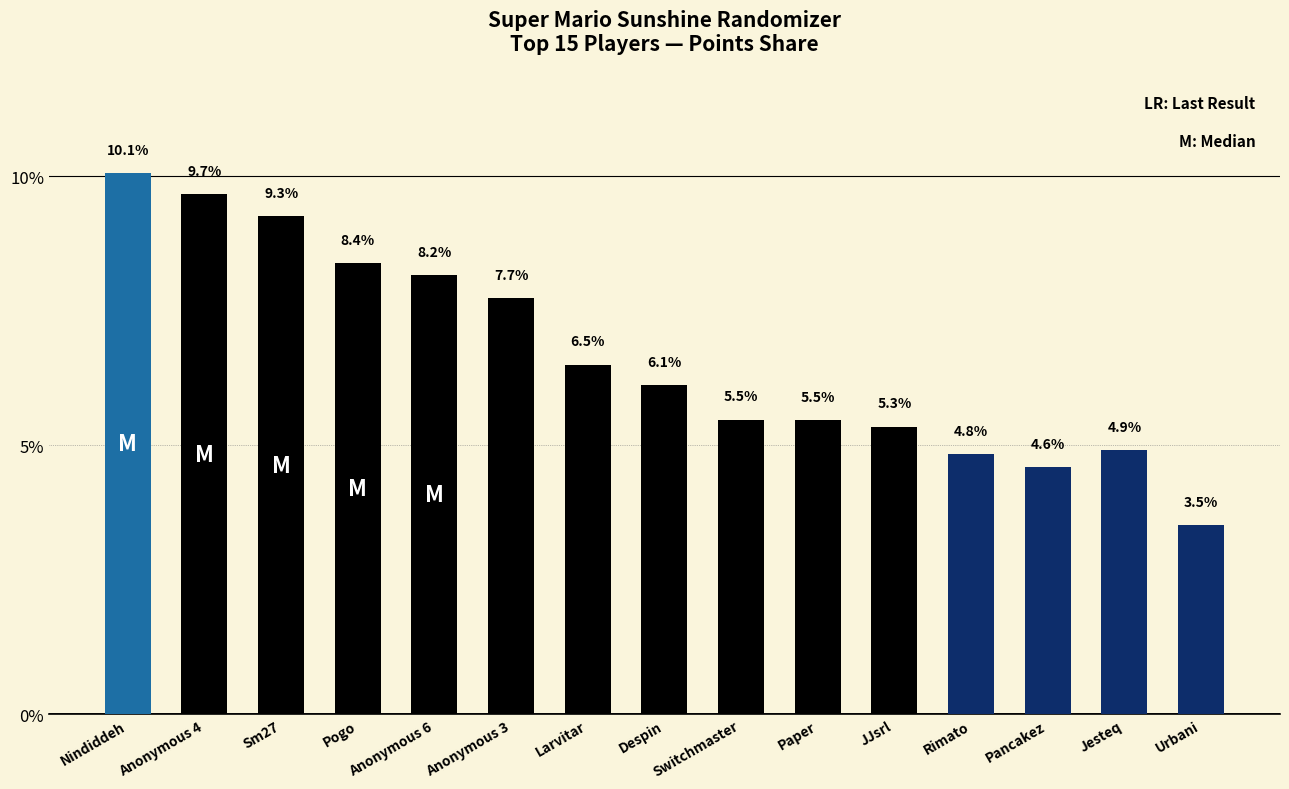

Which category has the highest value across all series?

Nindiddeh